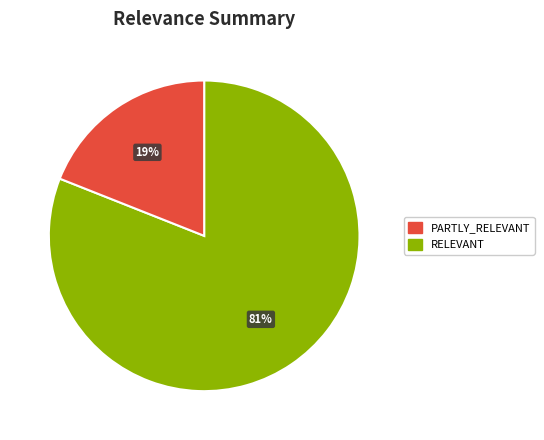

Is there any slice that represents more than half of the pie?

Yes